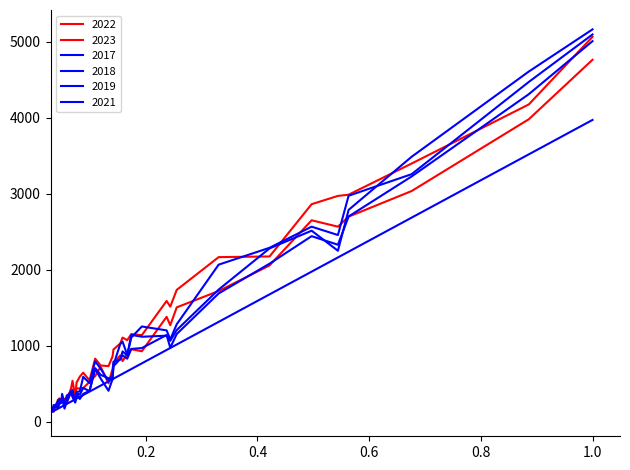

Is this an area chart (filled region under the line)?

No